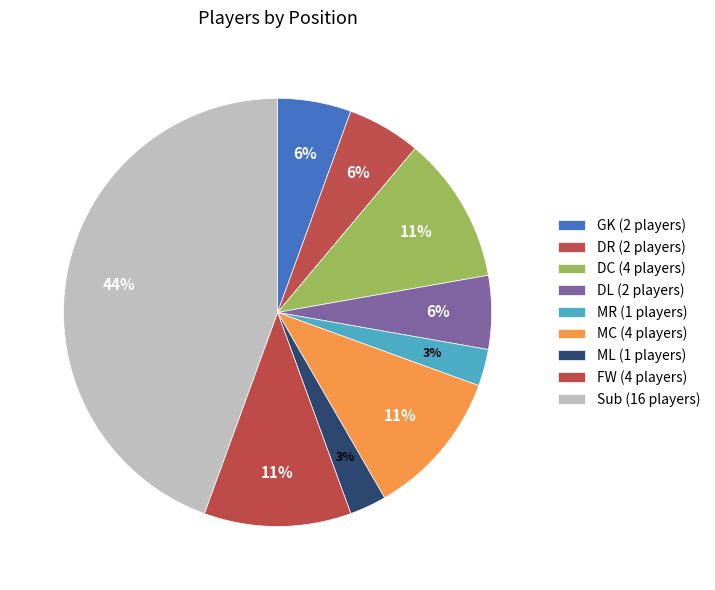

Rank the categories by value from highest to lowest.

Sub, DC, MC, FW, GK, DR, DL, MR, ML